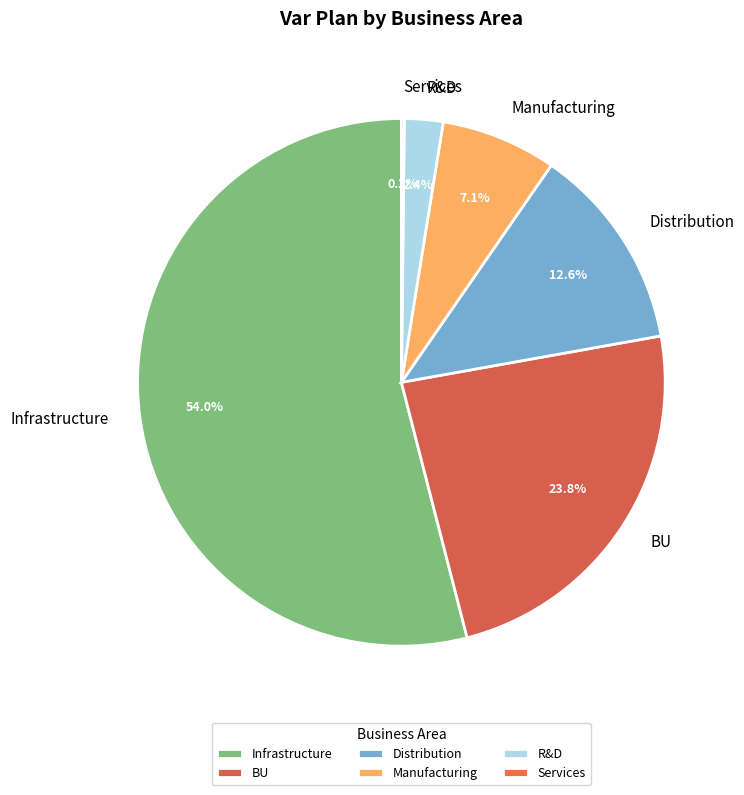

Between BU and Manufacturing, which is larger?

BU